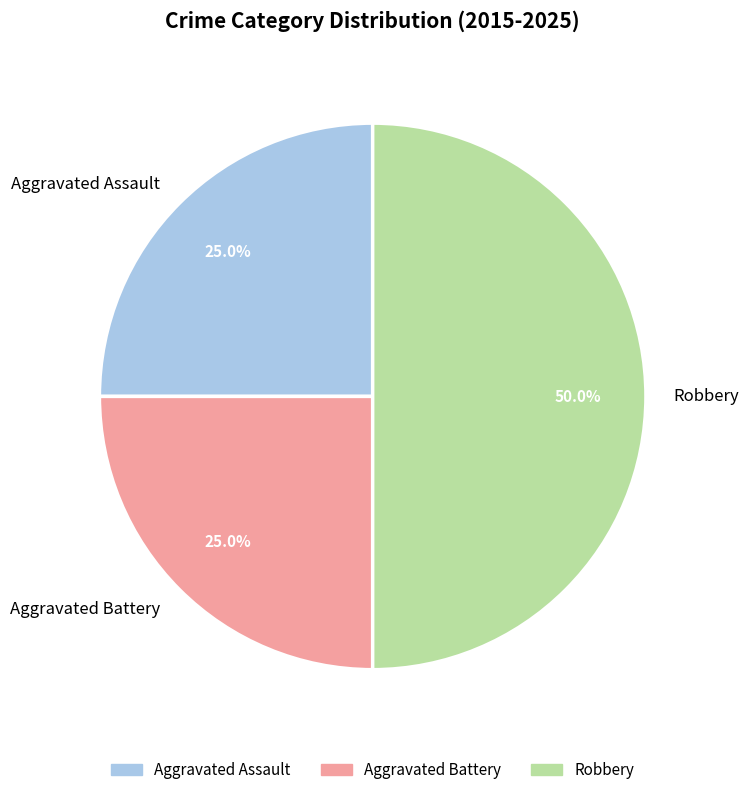

Which slice is the largest?

Robbery